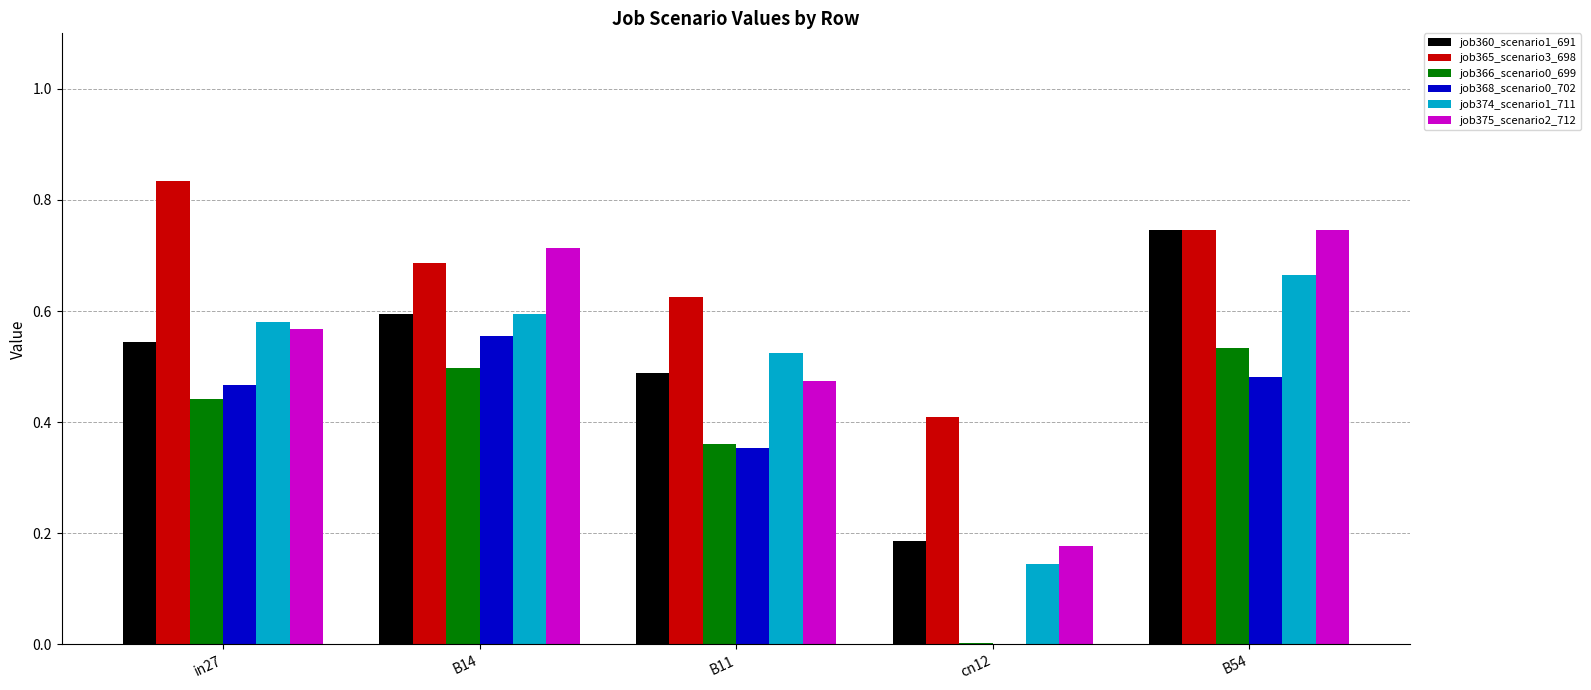

At which category is the sum across all series the highest?

B54